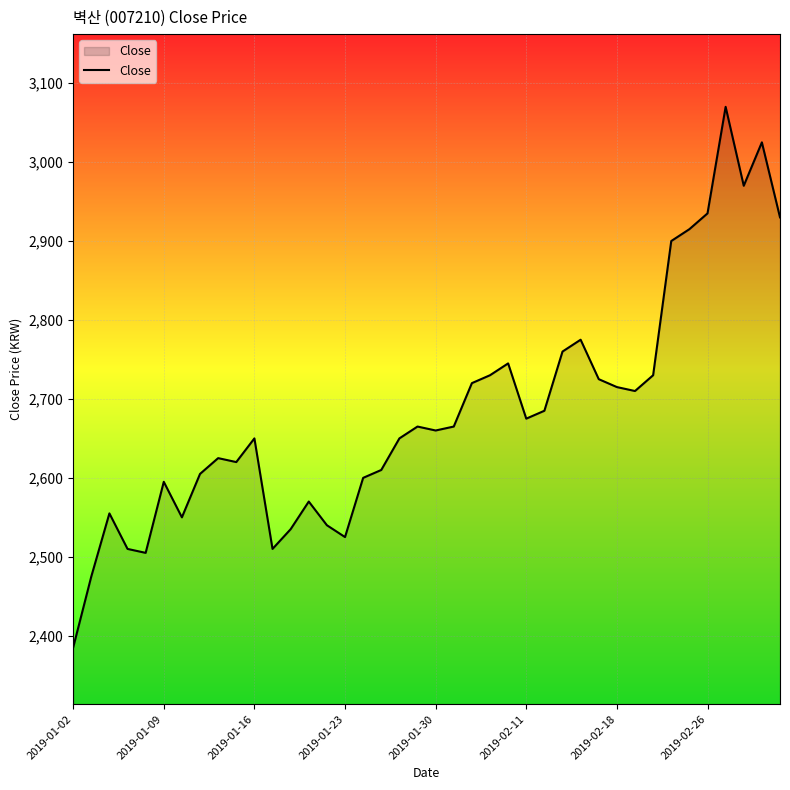

What is the difference between the maximum and minimum values?

685